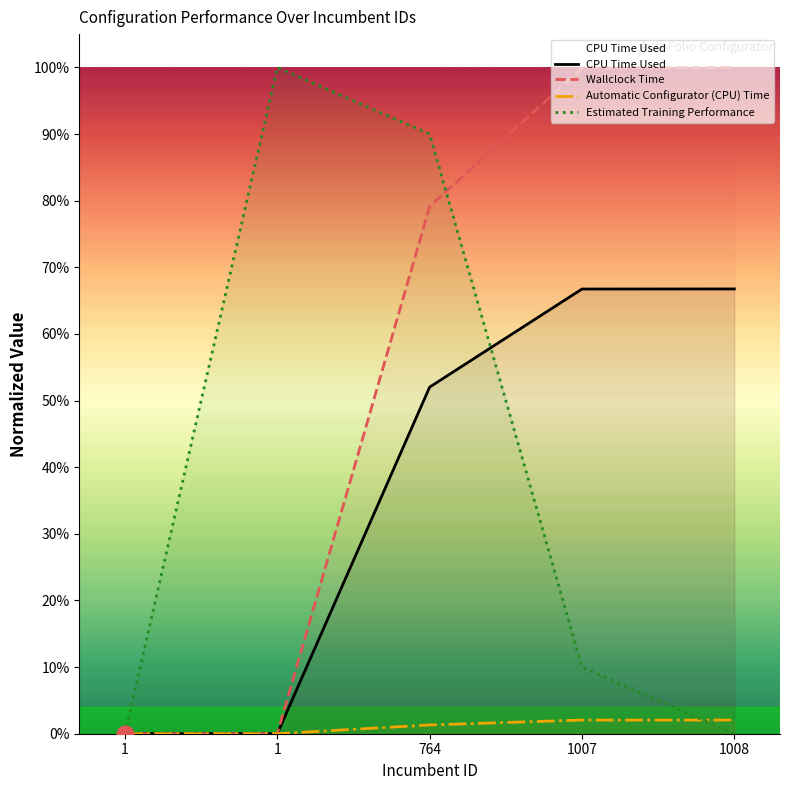

What is the difference between the second highest and second lowest values in the Wallclock Time series?

1.0